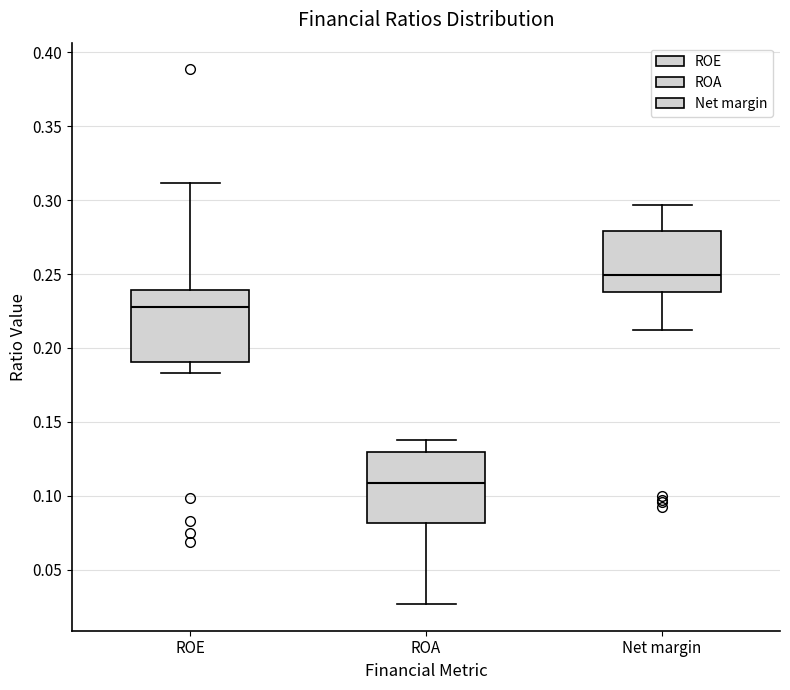

Which box's median line is the highest?

Net margin